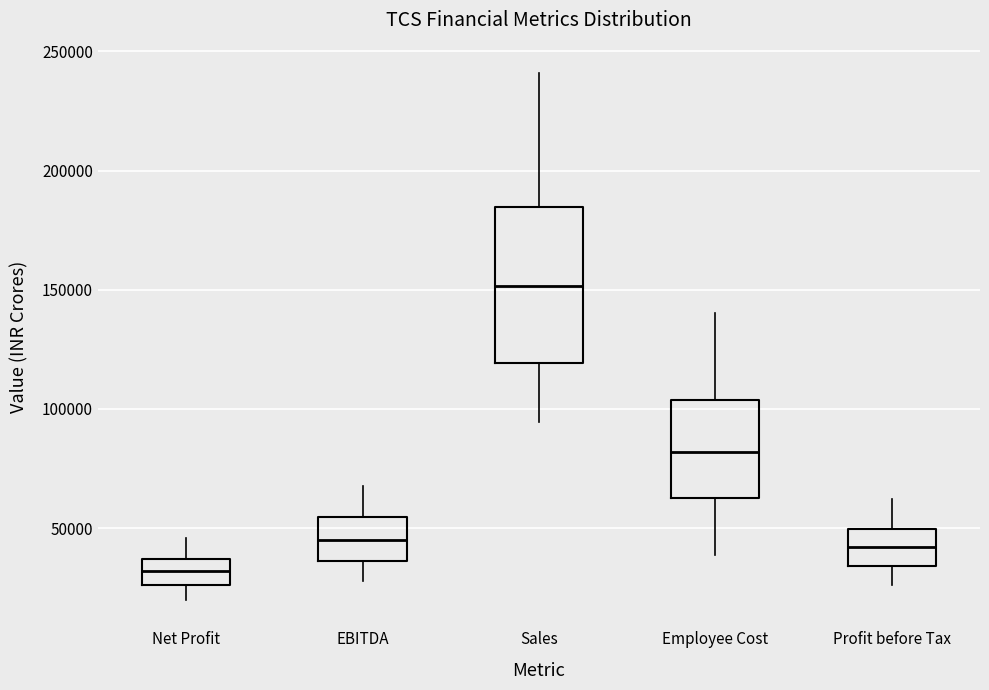

Which box's median line is the highest?

Sales